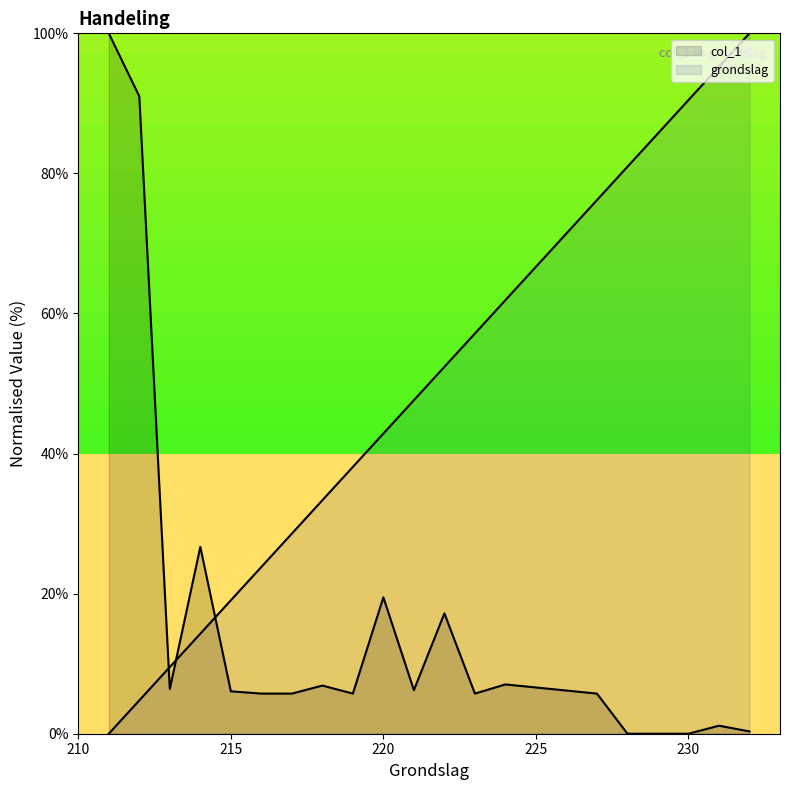

Count the number of data series in this chart.

2